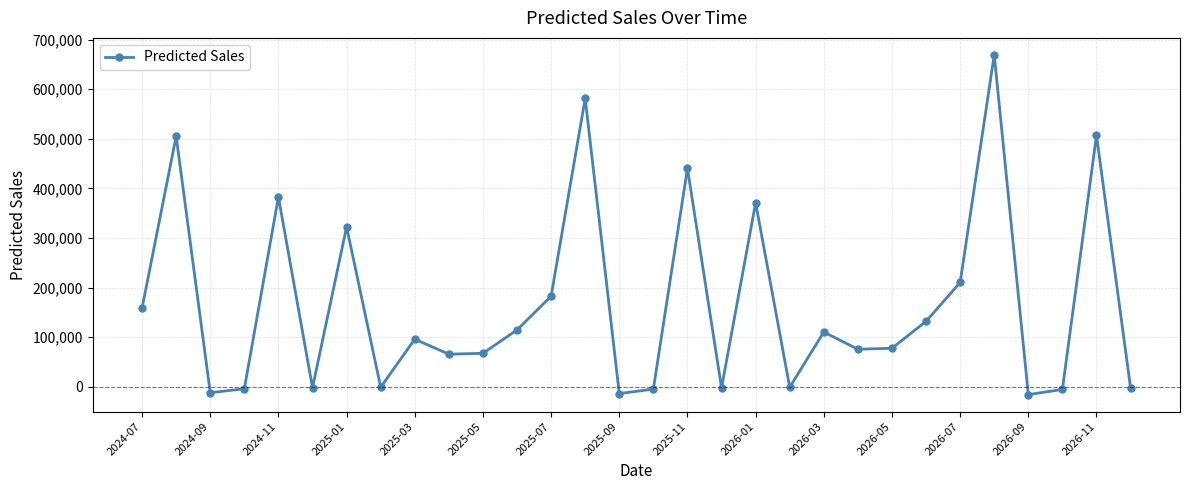

What is the smallest value displayed?

-15492.0